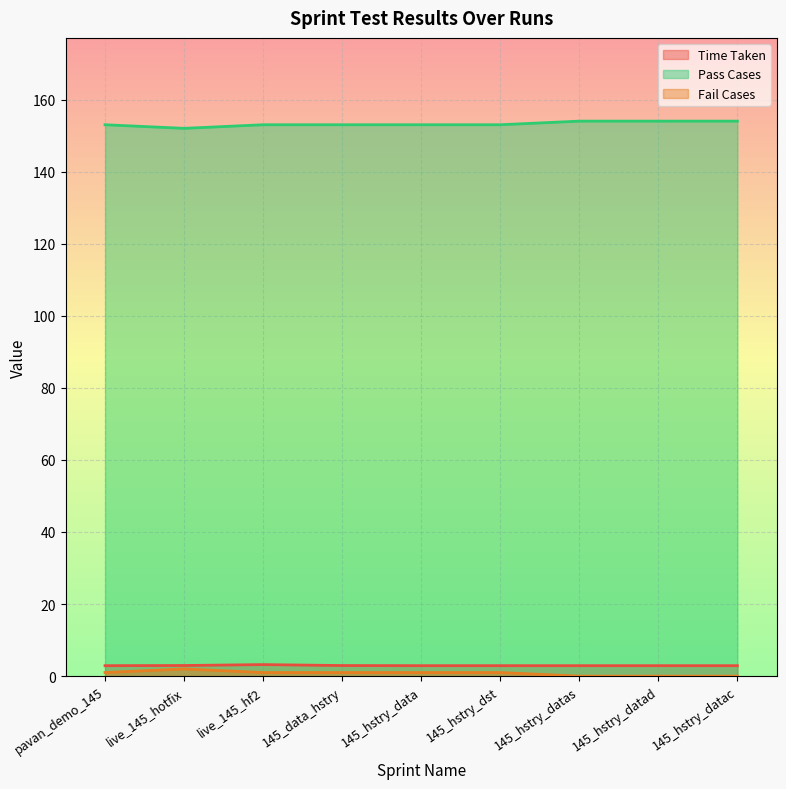

What is the sum of the Fail Cases values at 145_hstry_dst and live_145_hotfix?

3.0